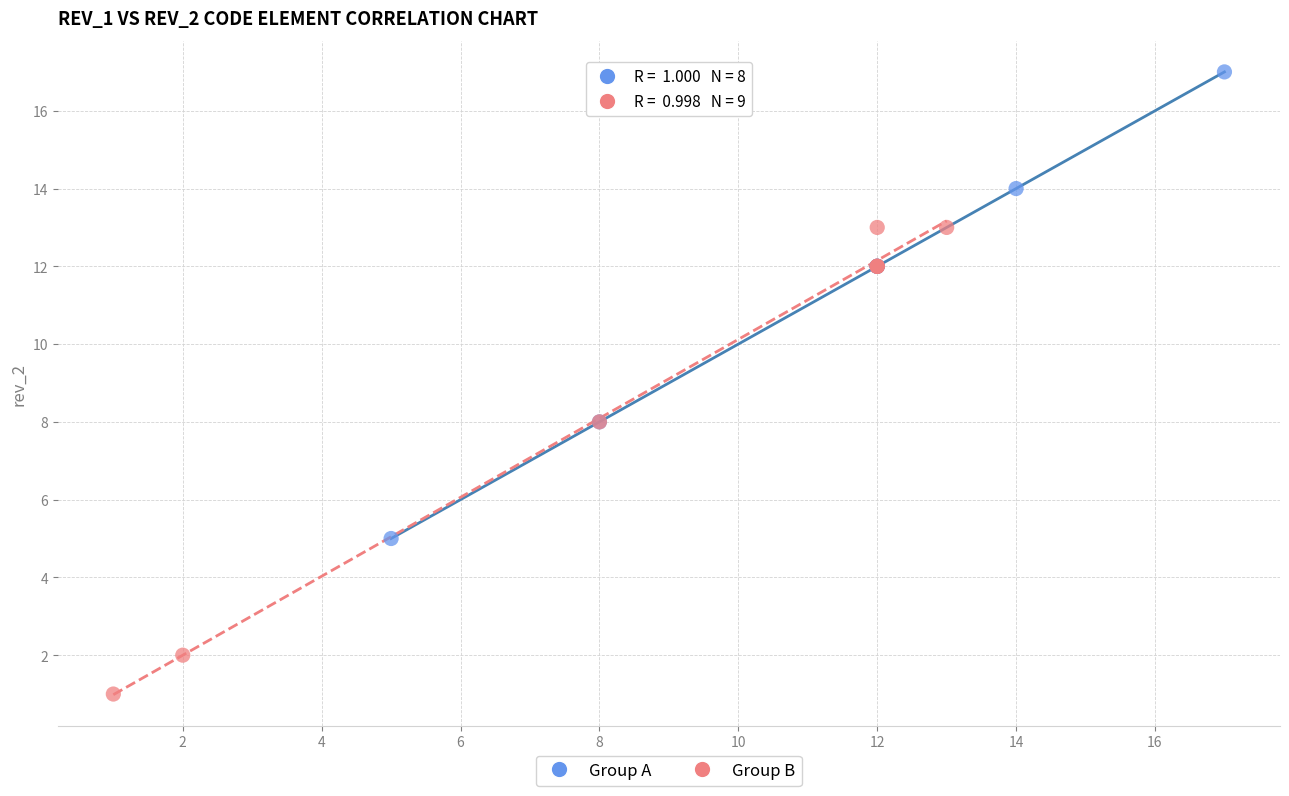

Which series contains the highest Y value?

Group A